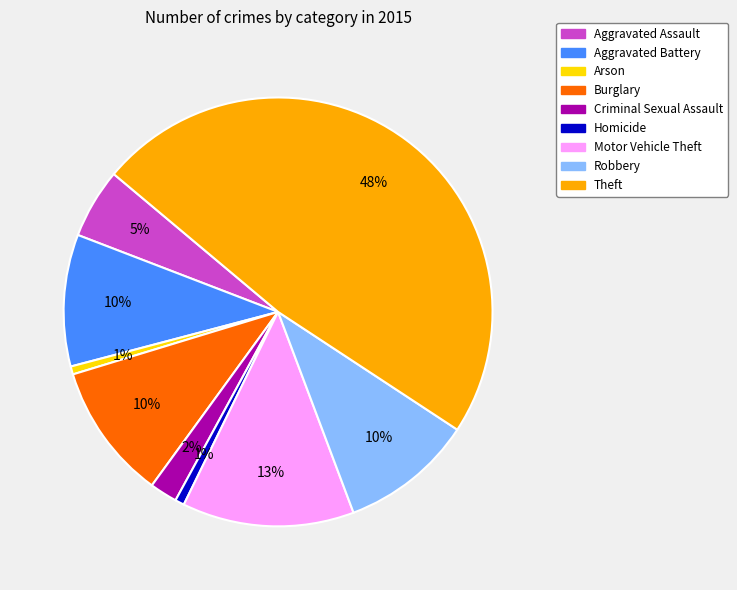

What percentage is the Burglary slice, to the nearest percent?

10%